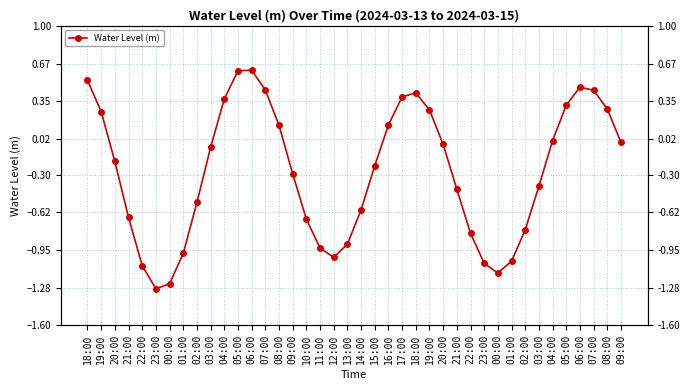

How many data points are less than 0?

24